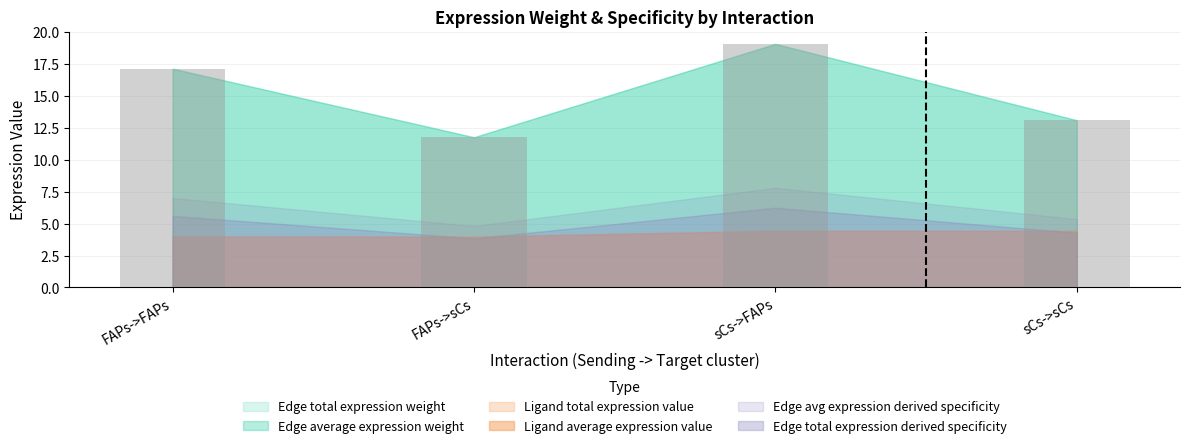

True or false: the data shows 10.8 at sCs->FAPs.

False